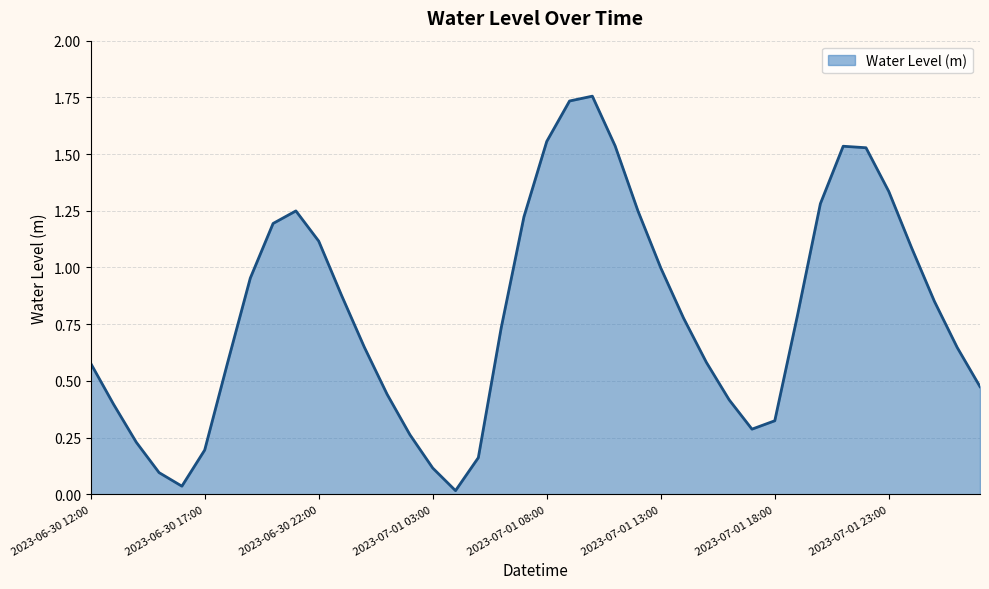

Reading left to right, extract all data points from this chart.

0.6	0.4	0.2	0.1	0.0	0.2	0.6	1.0	1.2	1.2	1.1	0.9	0.6	0.4	0.3	0.1	0.0	0.2	0.7	1.2	1.6	1.7	1.8	1.5	1.2	1.0	0.8	0.6	0.4	0.3	0.3	0.8	1.3	1.5	1.5	1.3	1.1	0.9	0.6	0.5